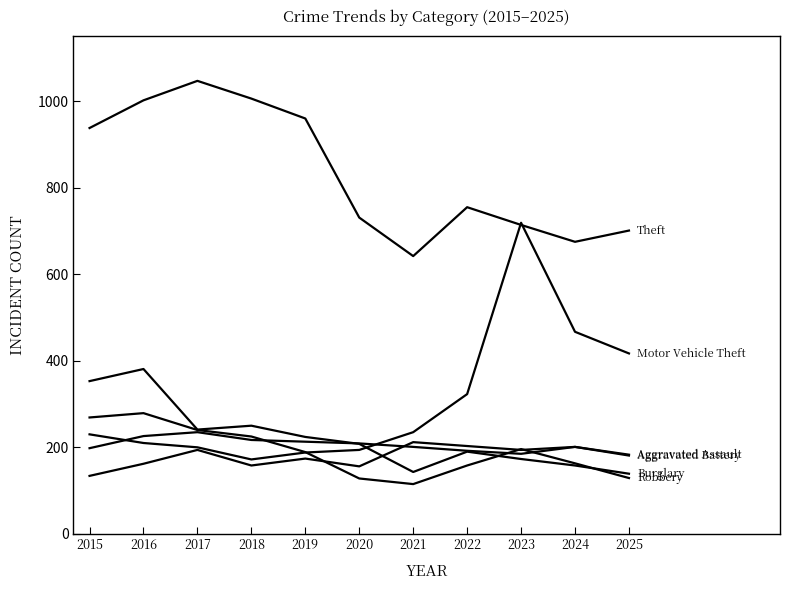

Is it true that Burglary equals 353 at 2015?

True